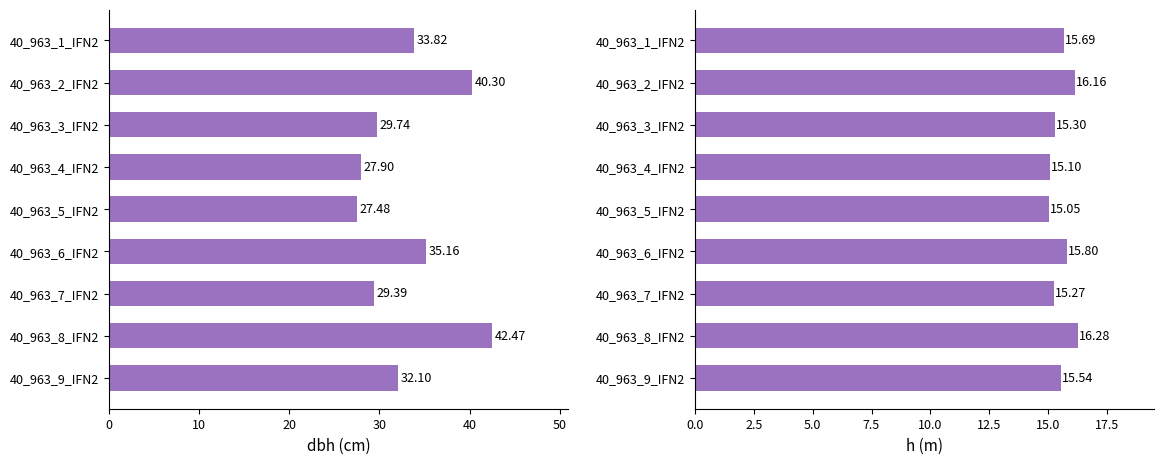

How many bars are there in each group?

2